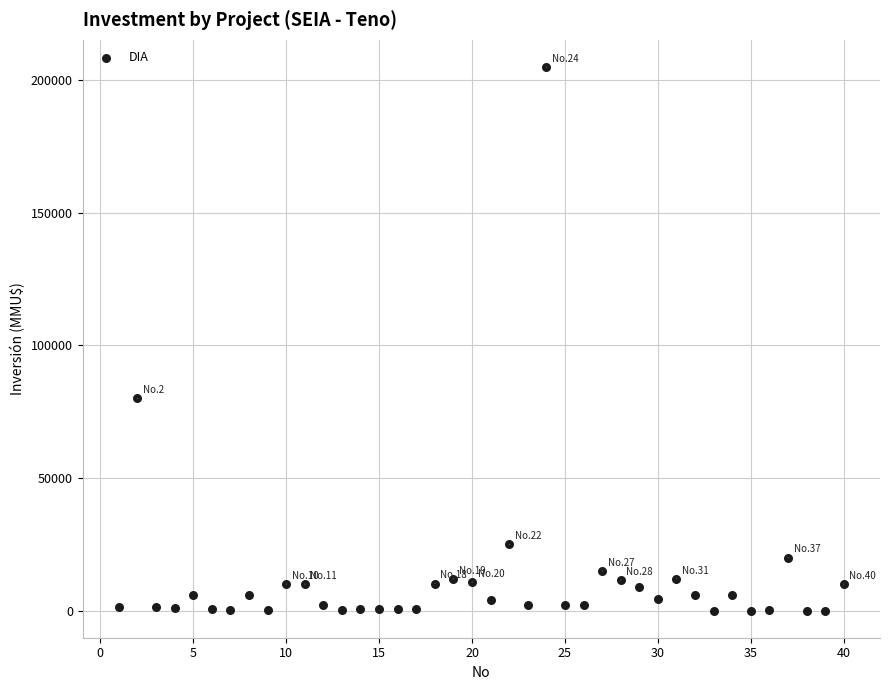

What is the range of Y values (max minus min)?

204963